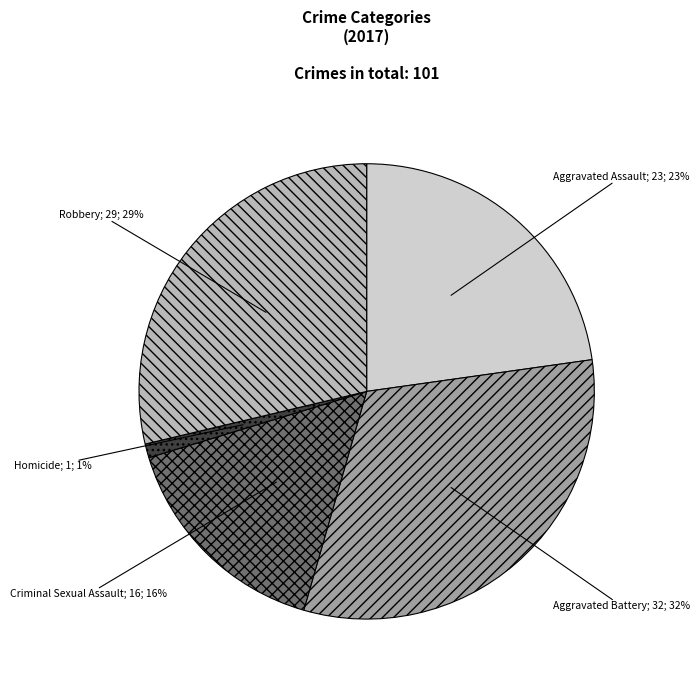

Is there a majority slice in this chart?

No